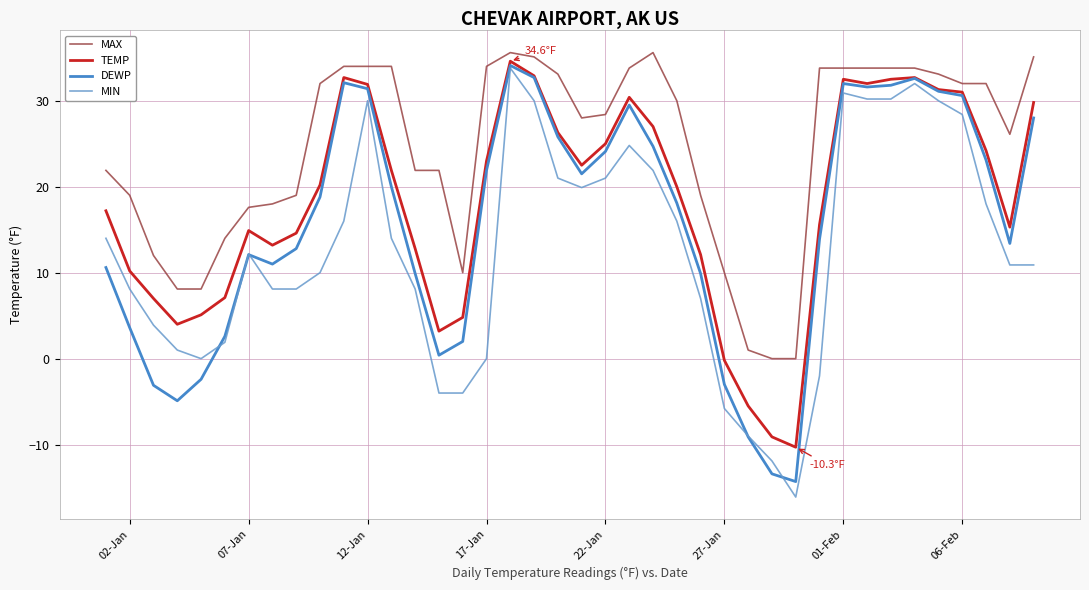

True or false: DEWP has more than 2 points higher than both neighbors.

True